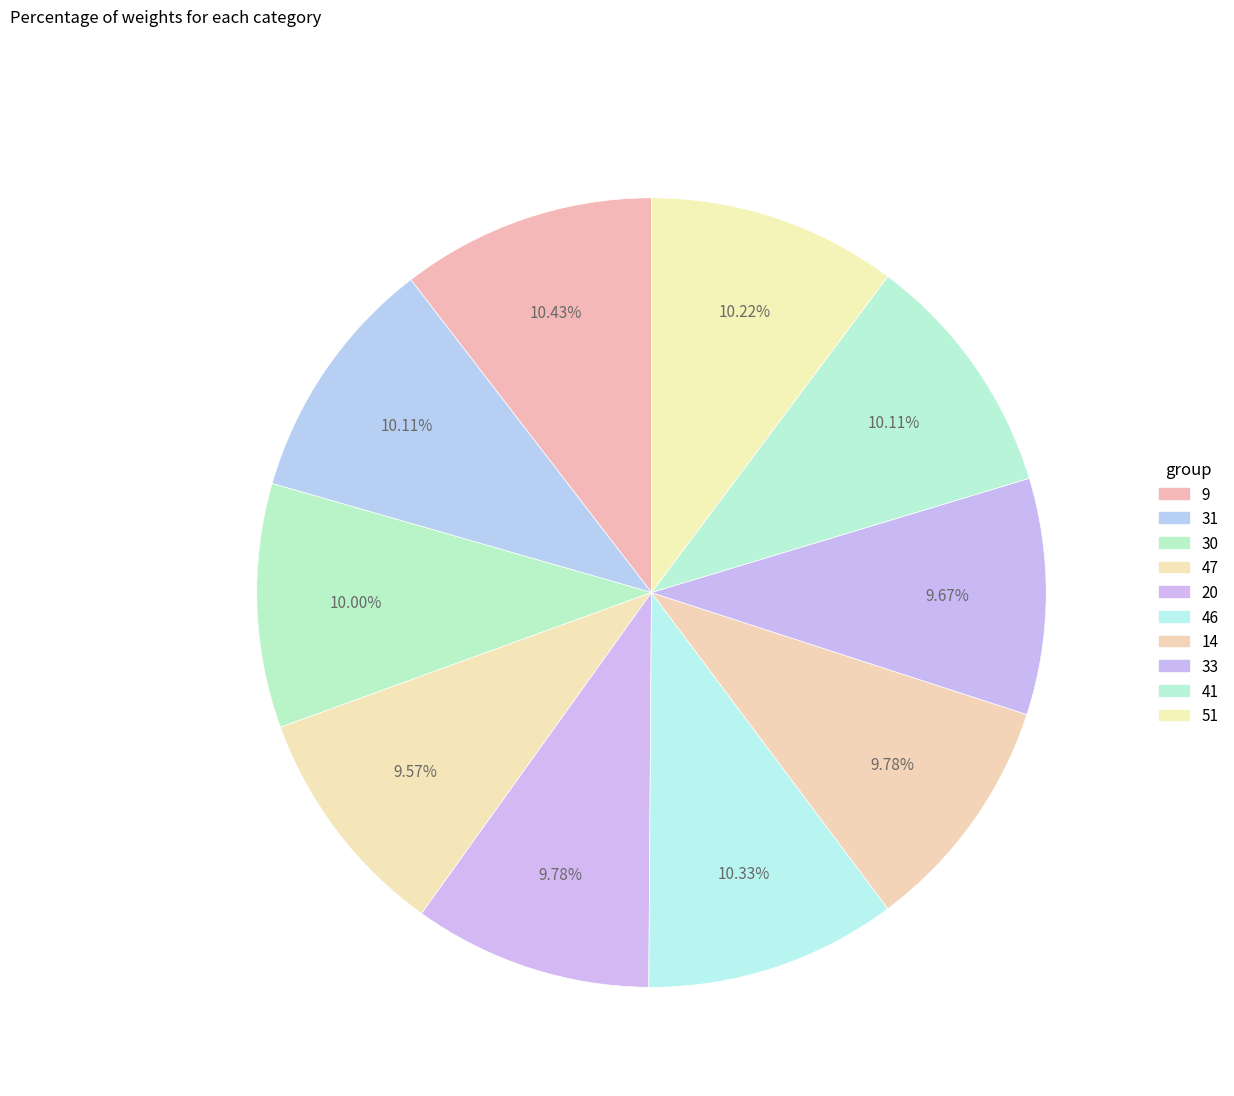

How many slices are in this pie chart?

10